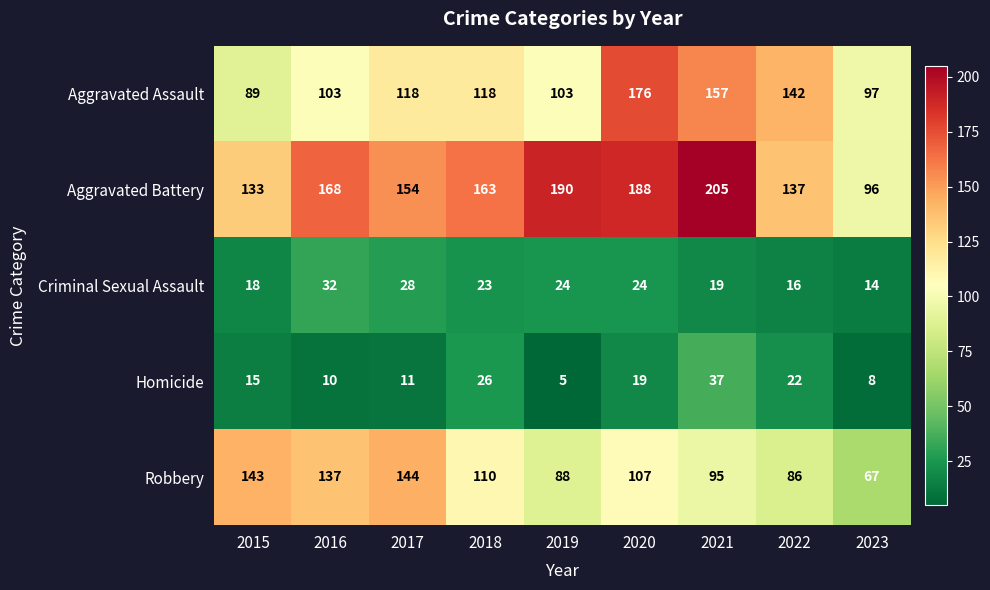

What is the total value across all series at 2021?

513